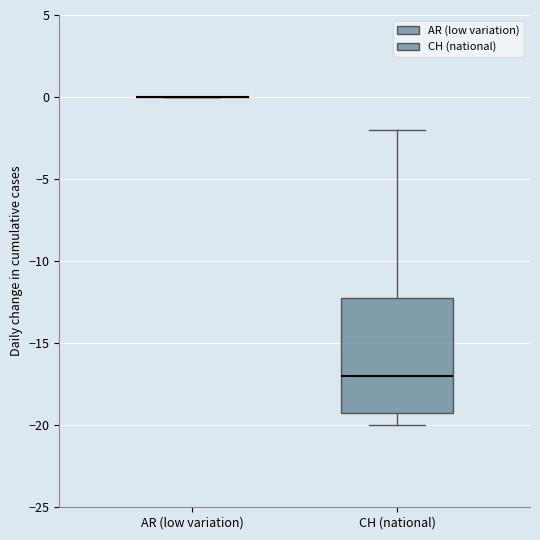

Which box is the tallest, from its lower edge to its upper edge?

CH (national)